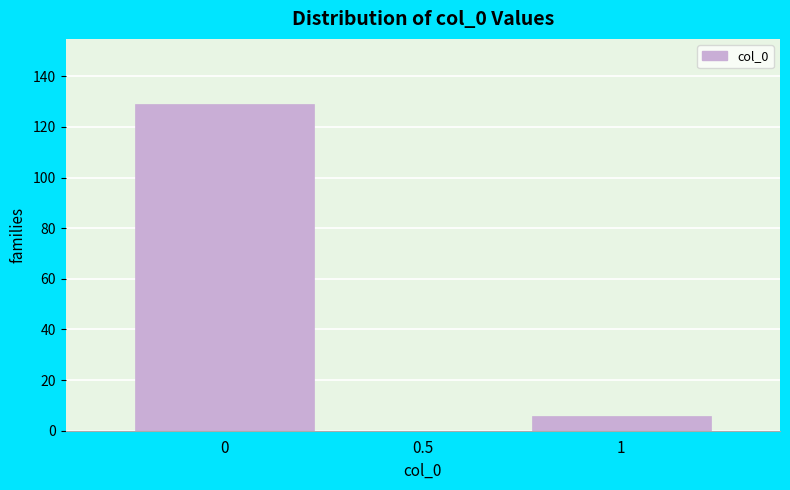

Reading right to left, transcribe all the data shown in this chart.

6	129